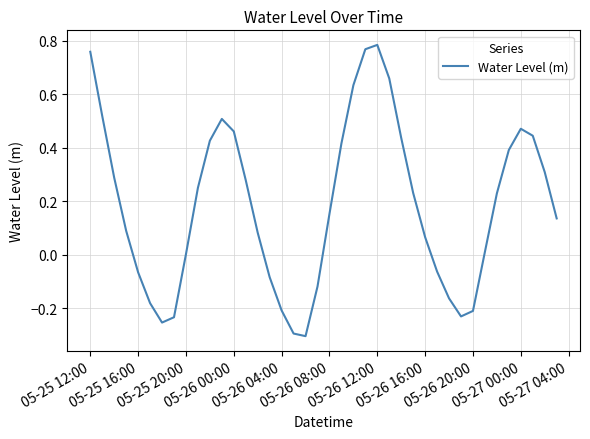

What is the difference between the maximum and minimum values?

1.1